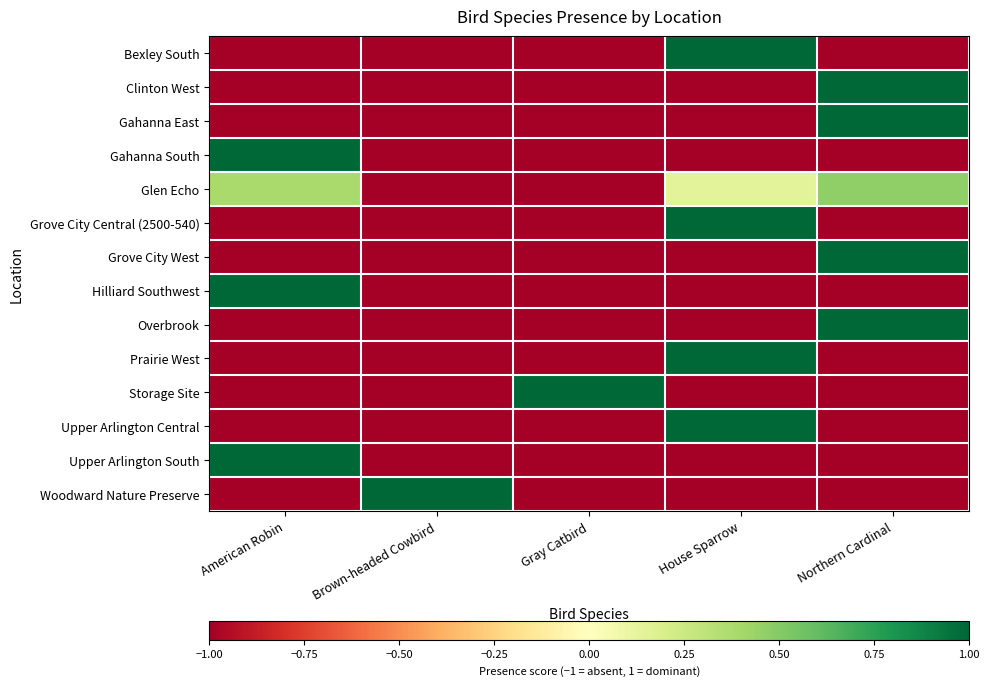

Which has a higher value, Gray Catbird or Brown-headed Cowbird?

Gray Catbird